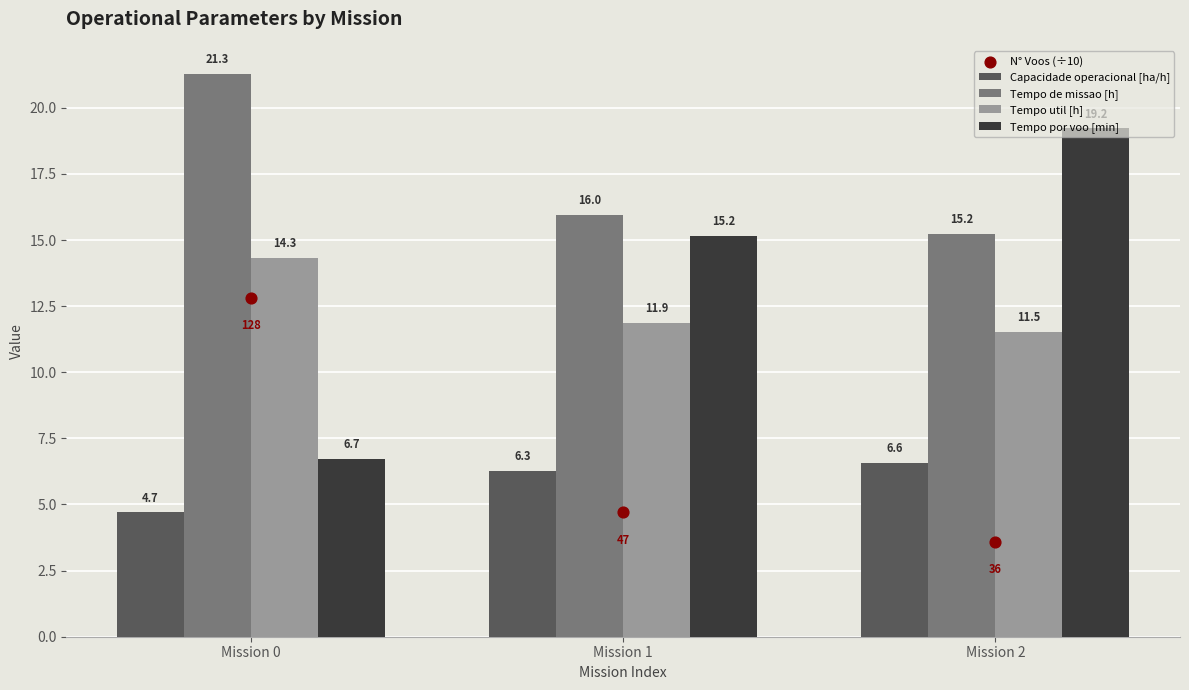

At how many categories does at least one series exceed 12?

3